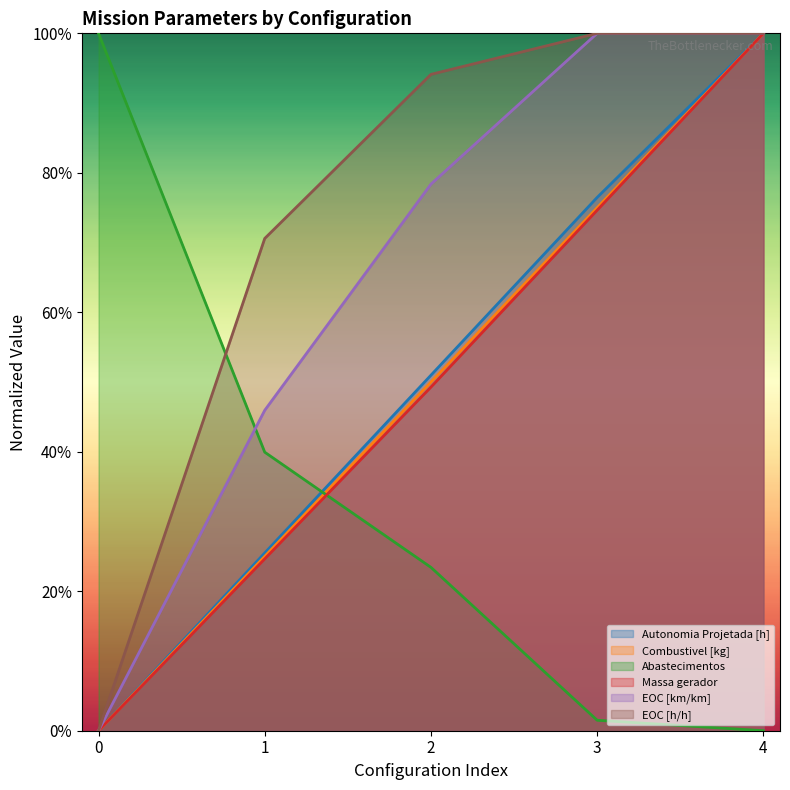

Is it true that EOC [km/km] equals 0.5 at 1?

True